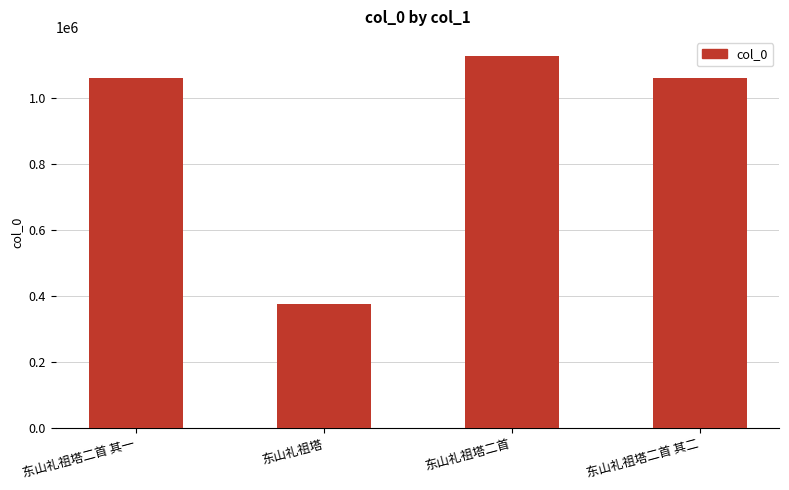

What is the ratio of the value at 东山礼祖塔二首 其一 to the value at 东山礼祖塔二首 其二?

1.0